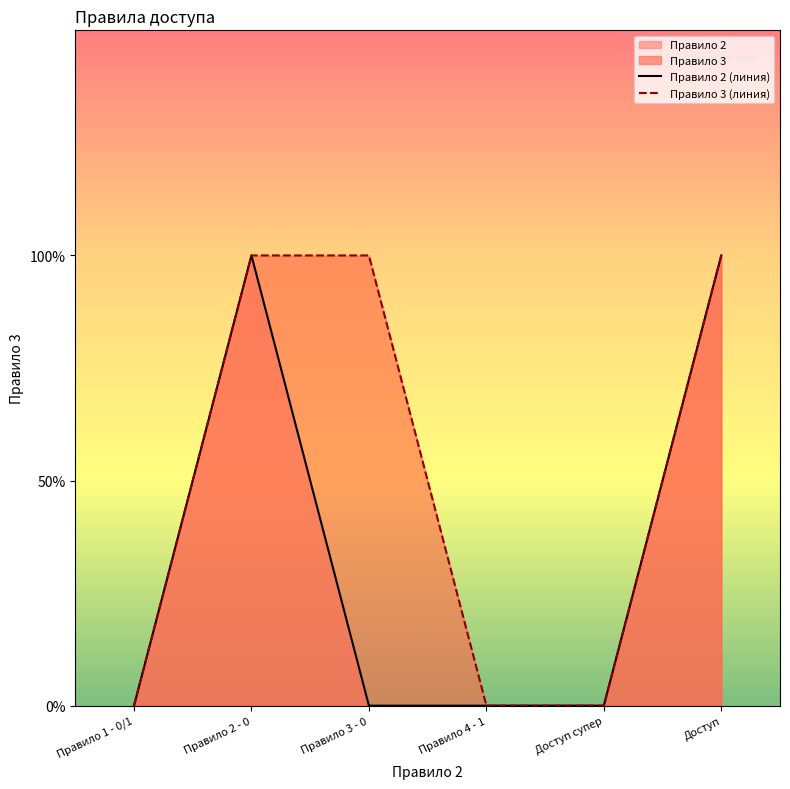

What is the spread (max minus min) of values at Правило 3 - 0?

1